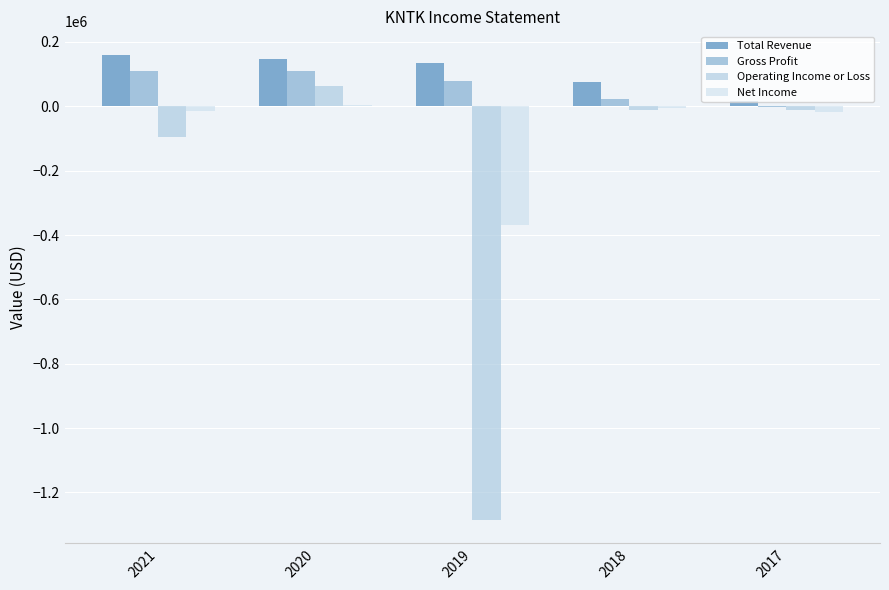

Is the value of Gross Profit at 2019 greater than the value of Operating Income or Loss at 2017?

Yes